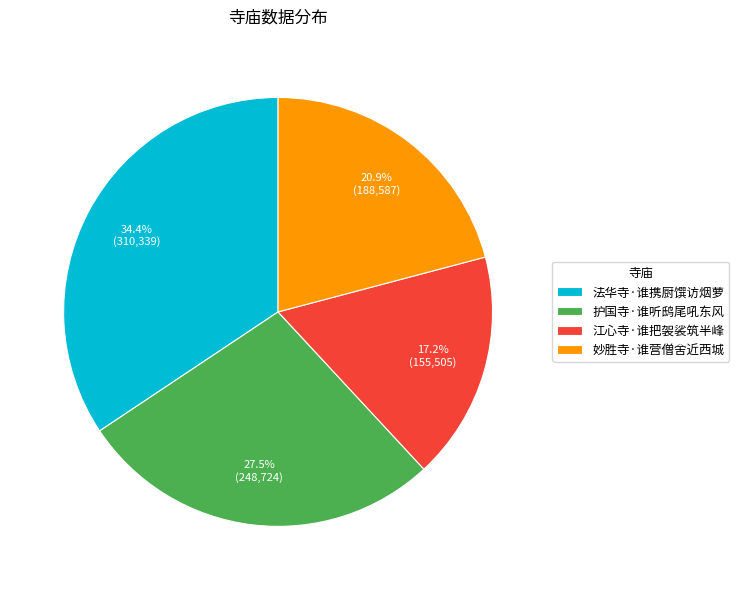

What percentage do 法华寺·谁携厨馔访烟萝 and 江心寺·谁把袈裟筑半峰 together represent?

51.6%